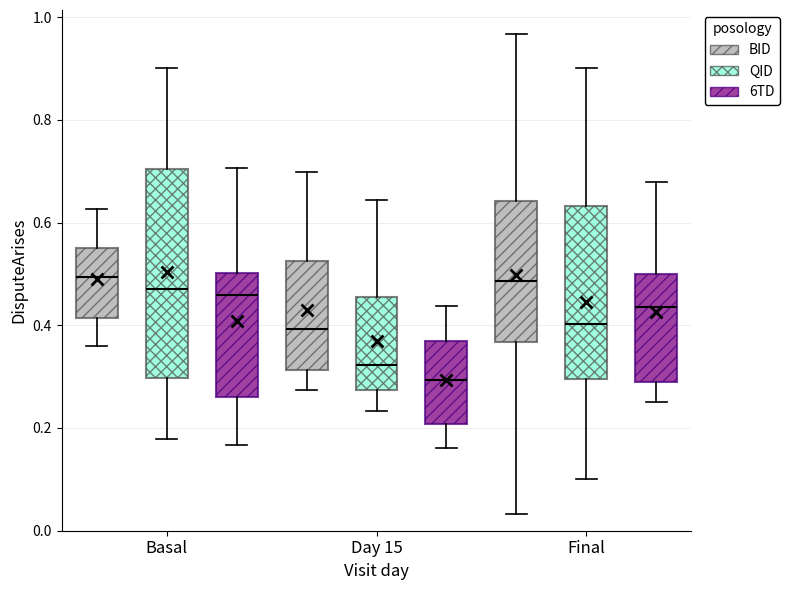

Which box is the tallest, from its lower edge to its upper edge?

Basal (QID)